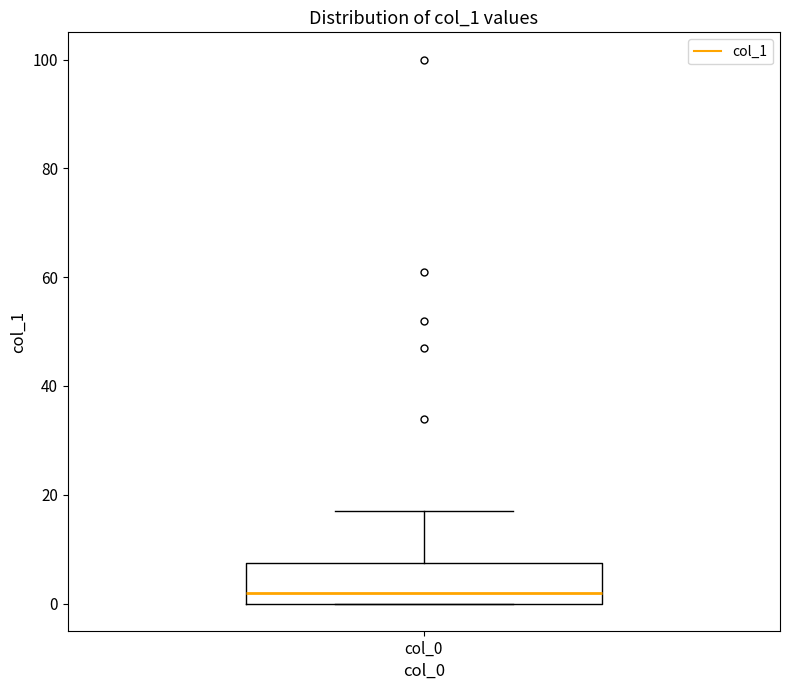

Transcribe this box plot: give where the median line is, the range the box spans, and where the two whiskers end, as read against the y-axis. The values are not printed on the chart, so give them approximately, as read against the axis.

median 2, box 0 to 8, whiskers 0 to 18